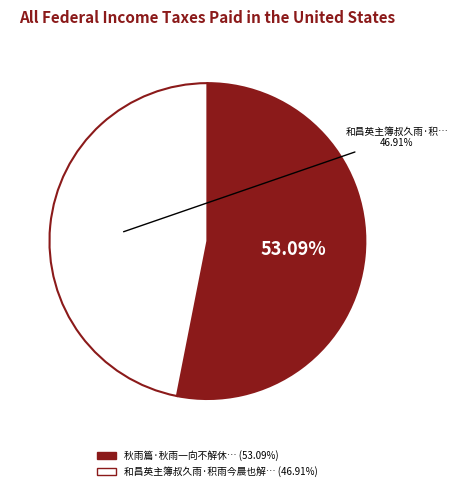

Does any single category account for the majority?

Yes